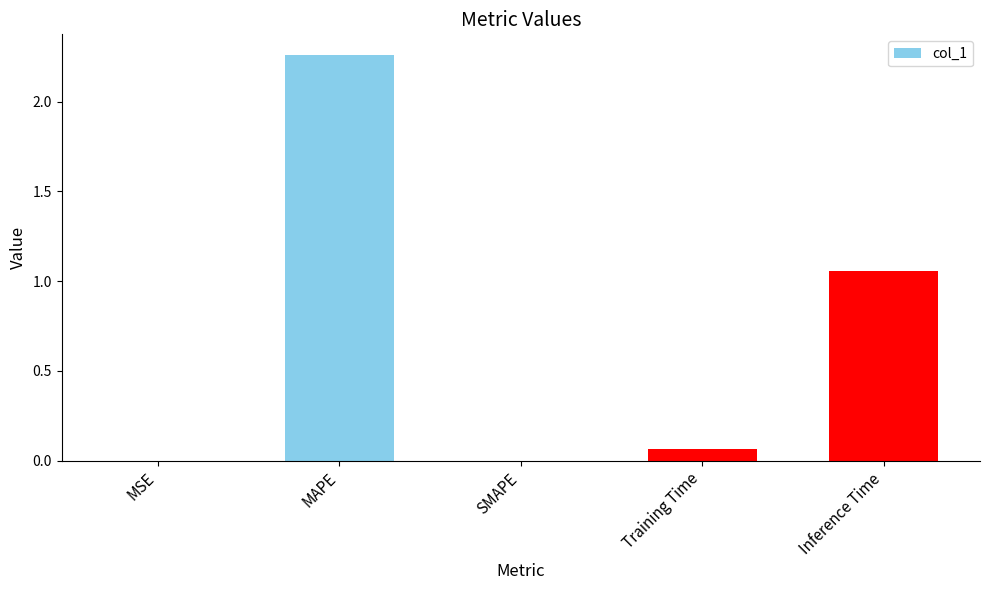

Is it true that the value at MSE is 0.0?

True